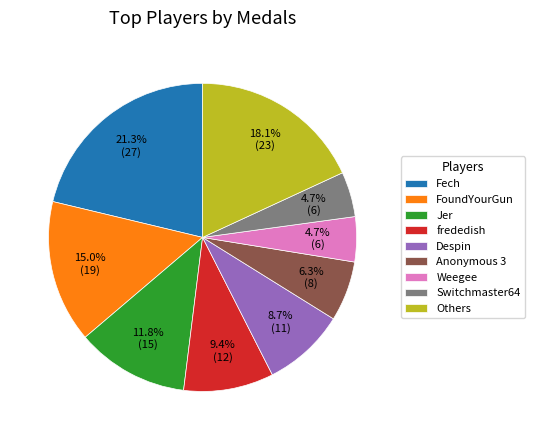

Which slice is the largest?

Fech